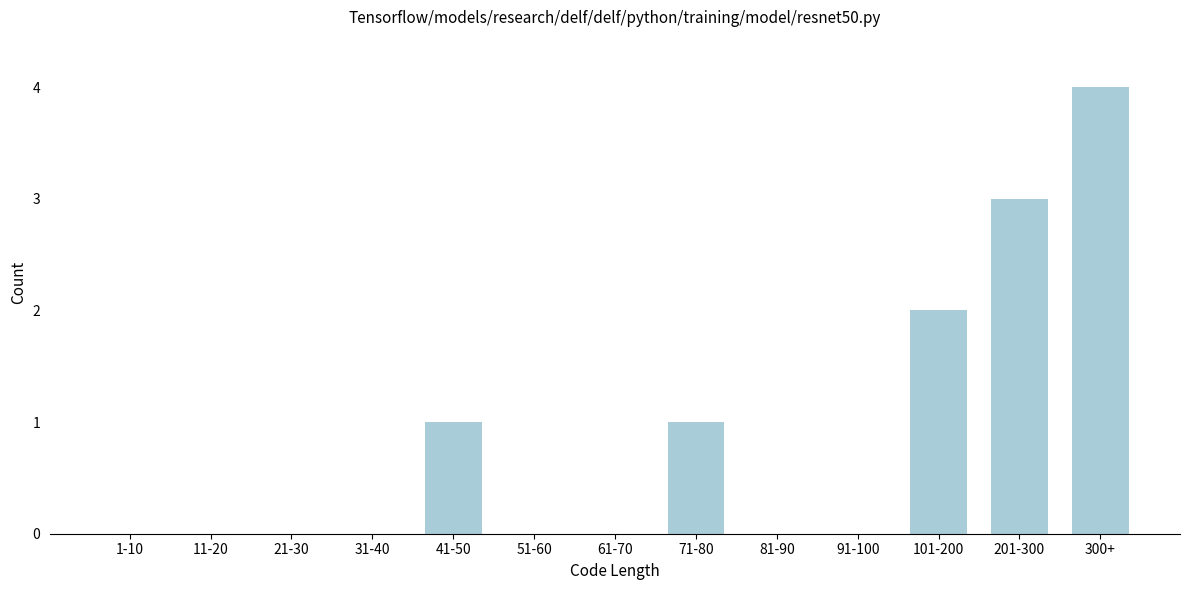

Reading left to right, extract all data points from this chart.

1-10=0	11-20=0	21-30=0	31-40=0	41-50=1	51-60=0	61-70=0	71-80=1	81-90=0	91-100=0	101-200=2	201-300=3	300+=4